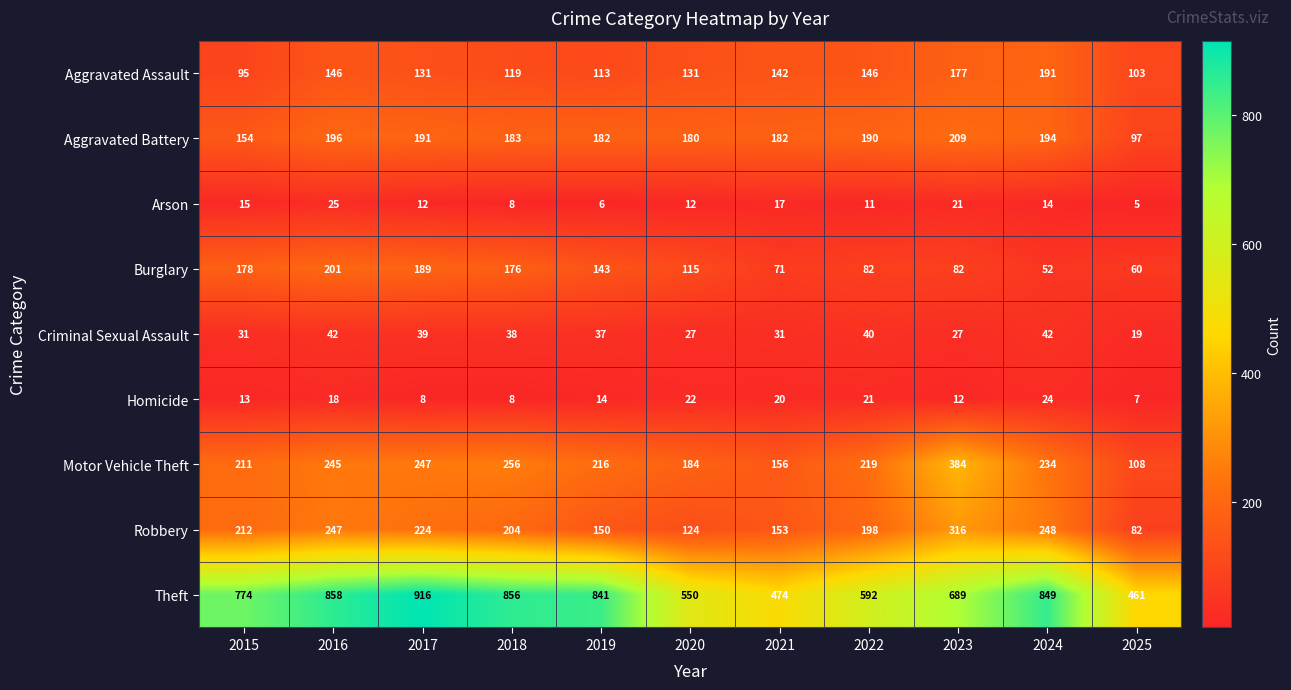

What is the difference between the second highest and second lowest values in the Aggravated Assault series?

74